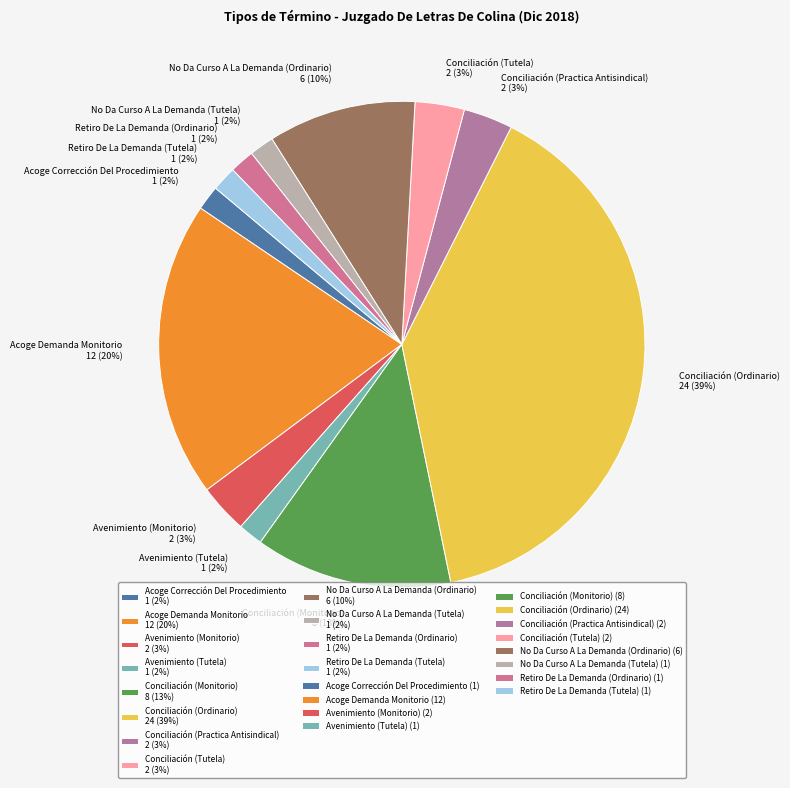

Is there any slice that represents more than half of the pie?

No